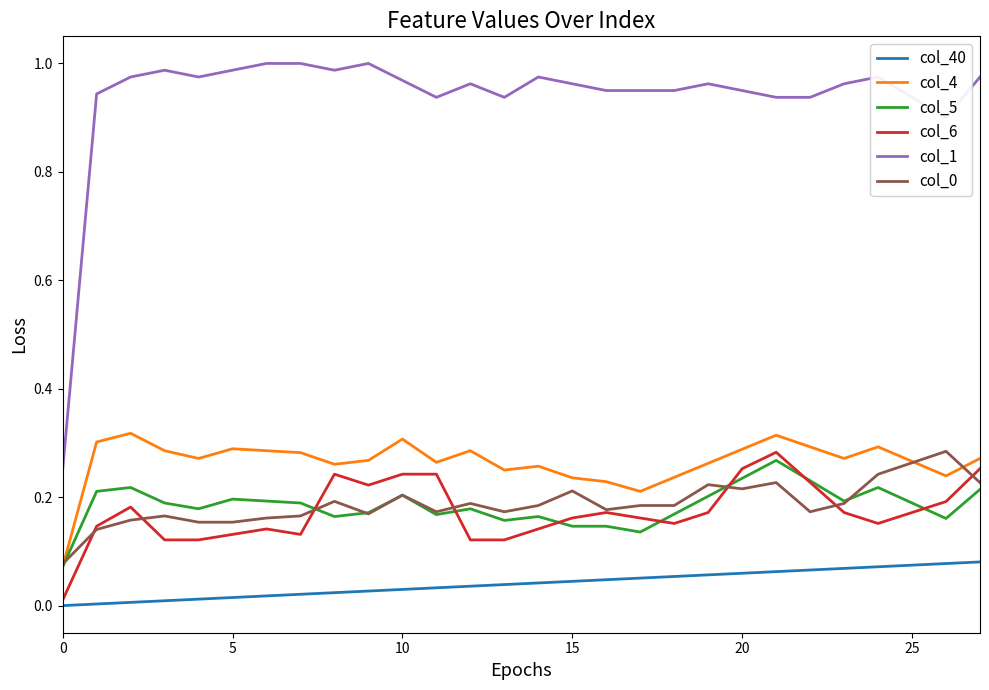

Which series has the widest spread of values?

col_1